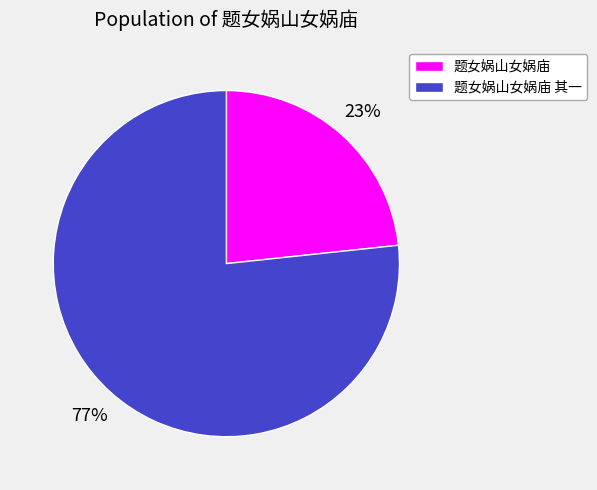

True or false: 题女娲山女娲庙 其一 accounts for 86% of the total.

False